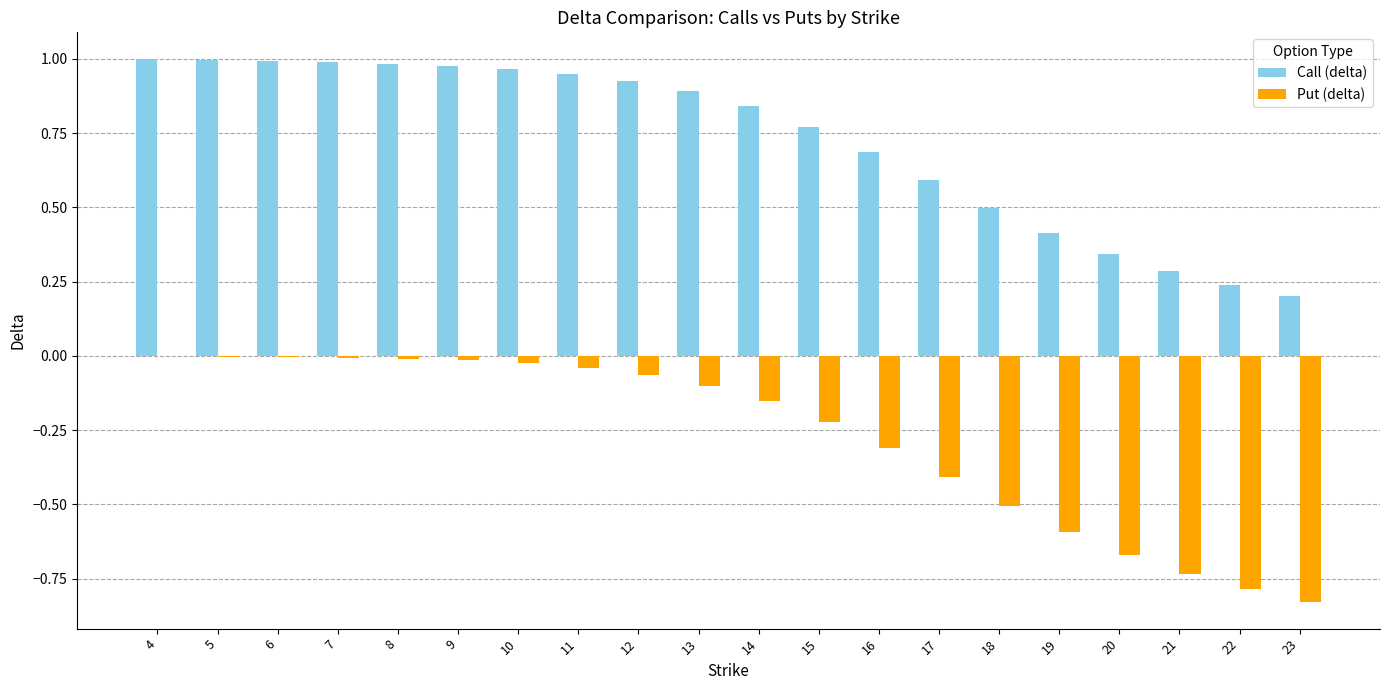

Which series has the largest total across all categories?

Call (delta)